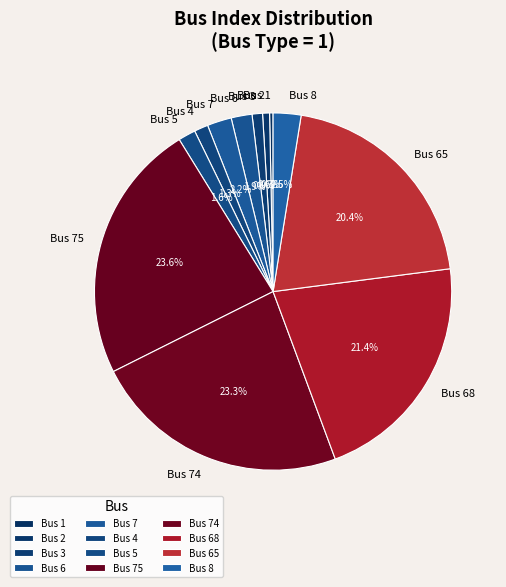

Does Bus 65 account for over 50% of the chart?

No